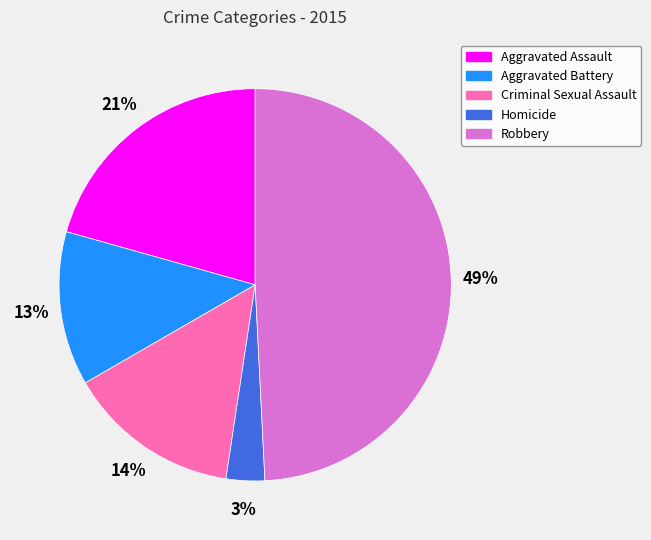

Count the number of slices in the pie.

5